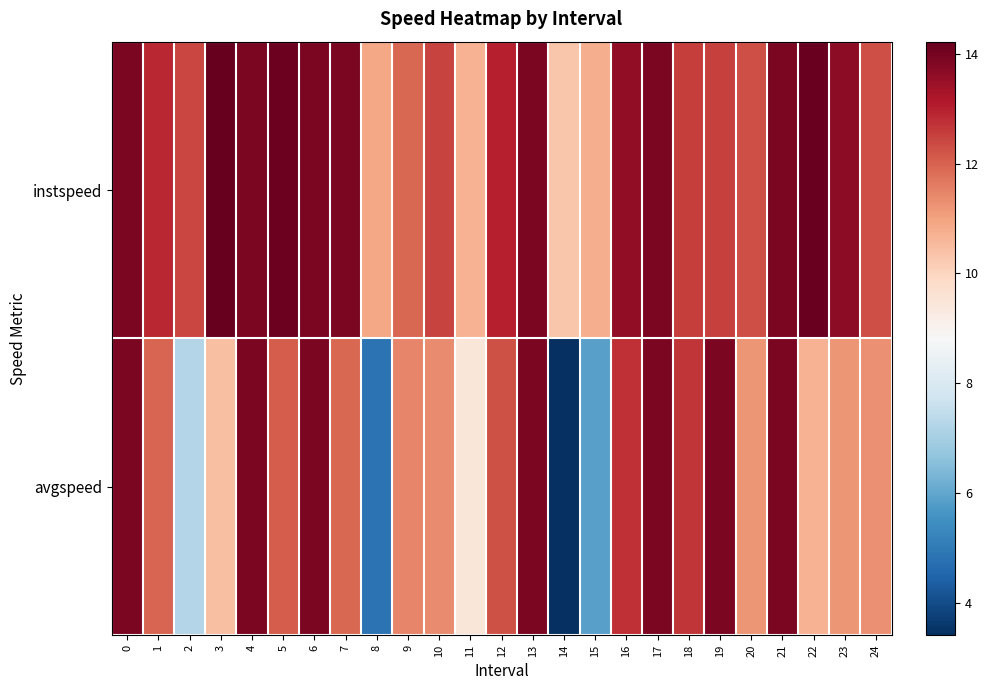

Which series has the widest spread of values?

avgspeed